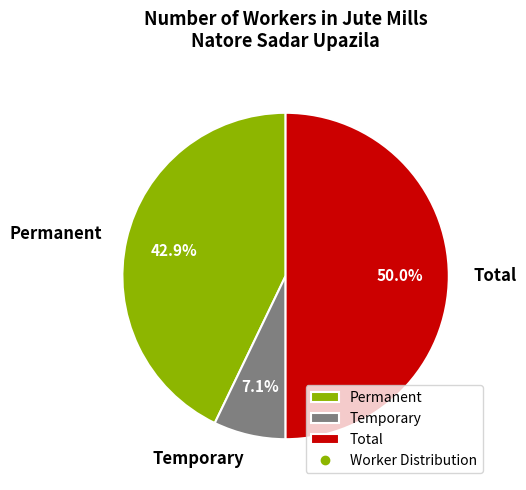

Rank the categories by value from lowest to highest.

Temporary, Permanent, Total